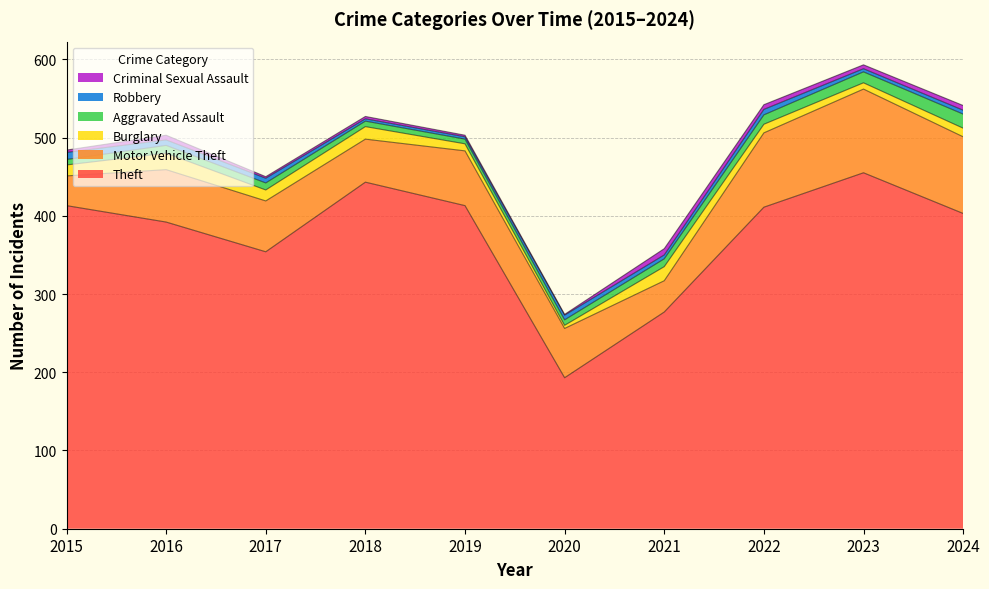

Where is the first local minimum for Motor Vehicle Theft?

2018